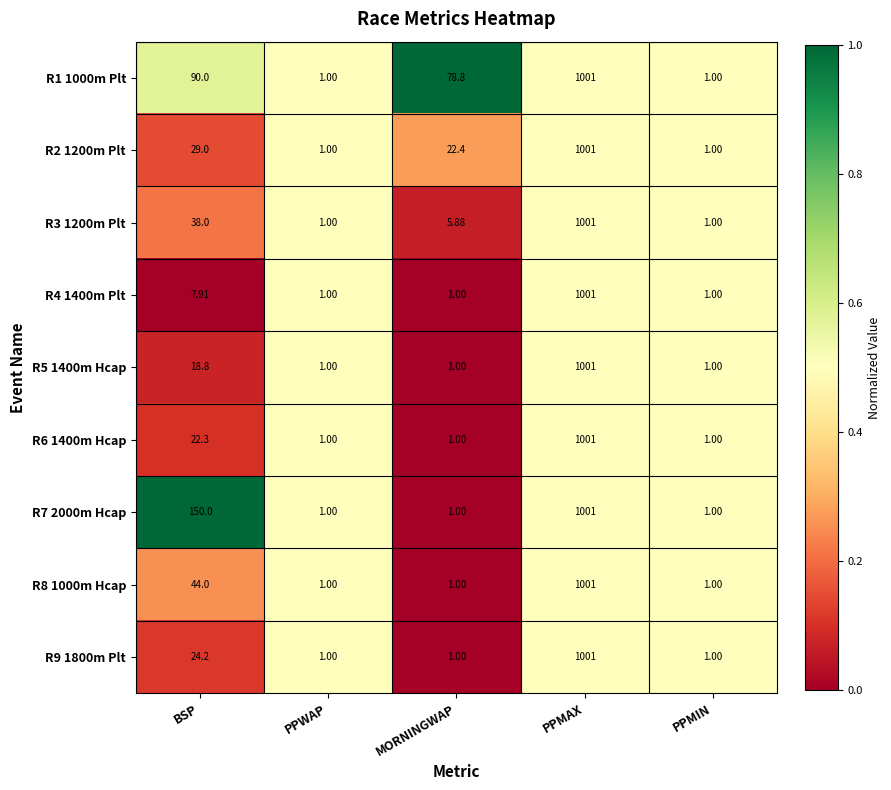

Is the value of R2 1200m Plt at BSP greater than the value of R9 1800m Plt at PPWAP?

Yes